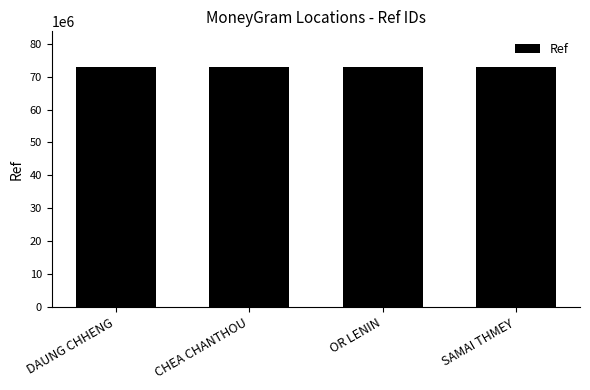

What is the maximum value shown in the chart?

72822410